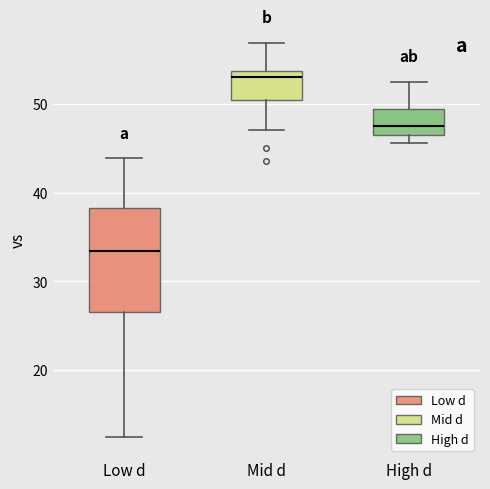

Reading left to right, read every box against the y-axis: the position of its median line, the range the box covers, and the ends of its whiskers. The values are not printed on the chart, so give them approximately, as read against the axis.

Low d: median 33, box 27 to 38, whiskers 12 to 44
Mid d: median 53, box 50 to 54, whiskers 47 to 57
High d: median 48, box 47 to 49, whiskers 46 to 52